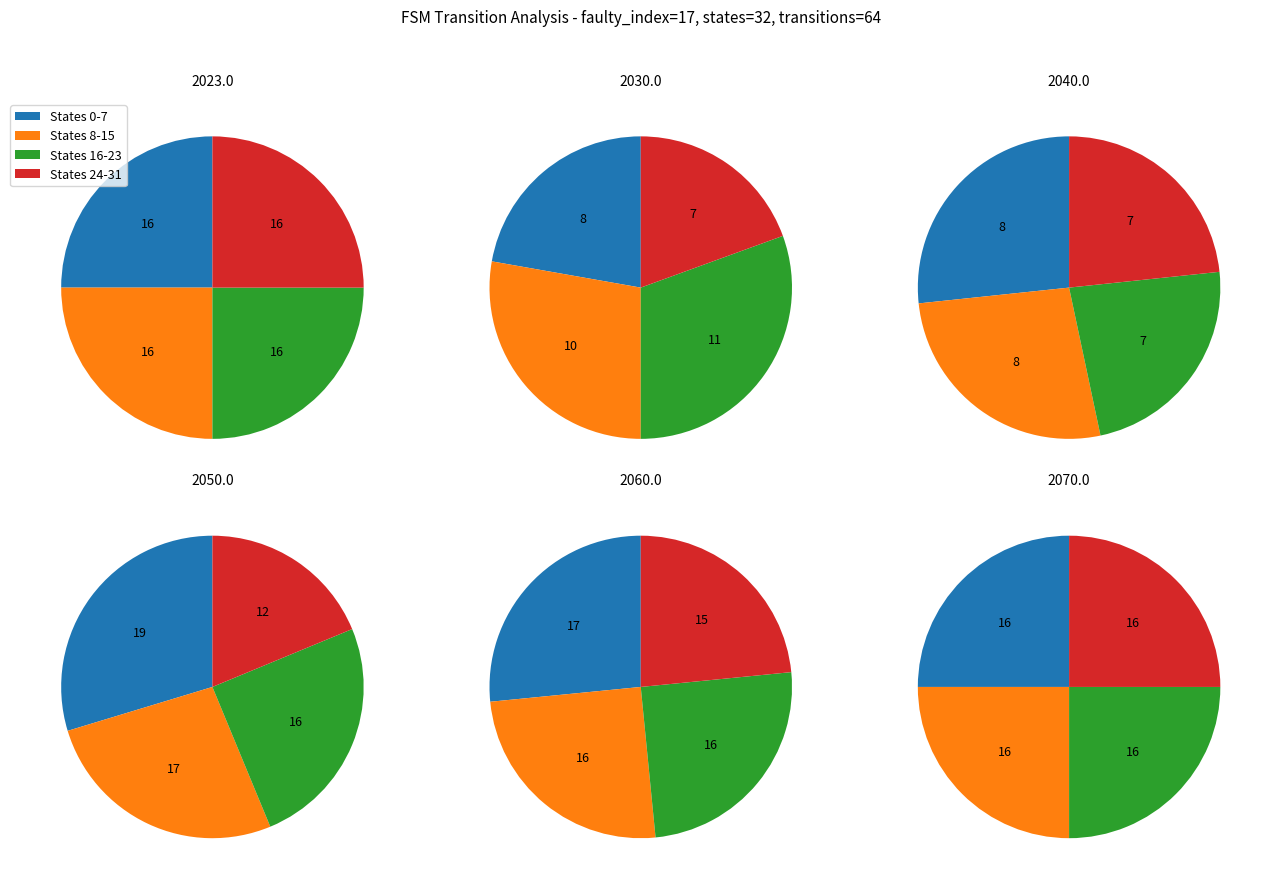

What is the total percentage of 7 and 16?

12.5%